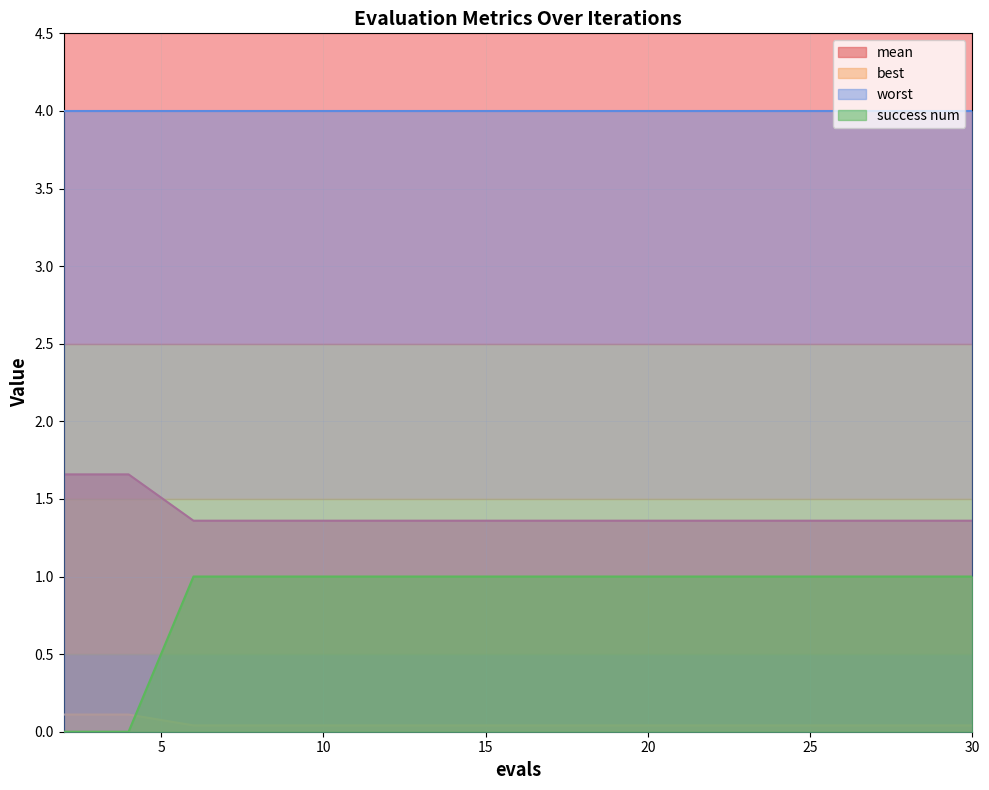

True or false: best has a value of 0.2 at 4.

False